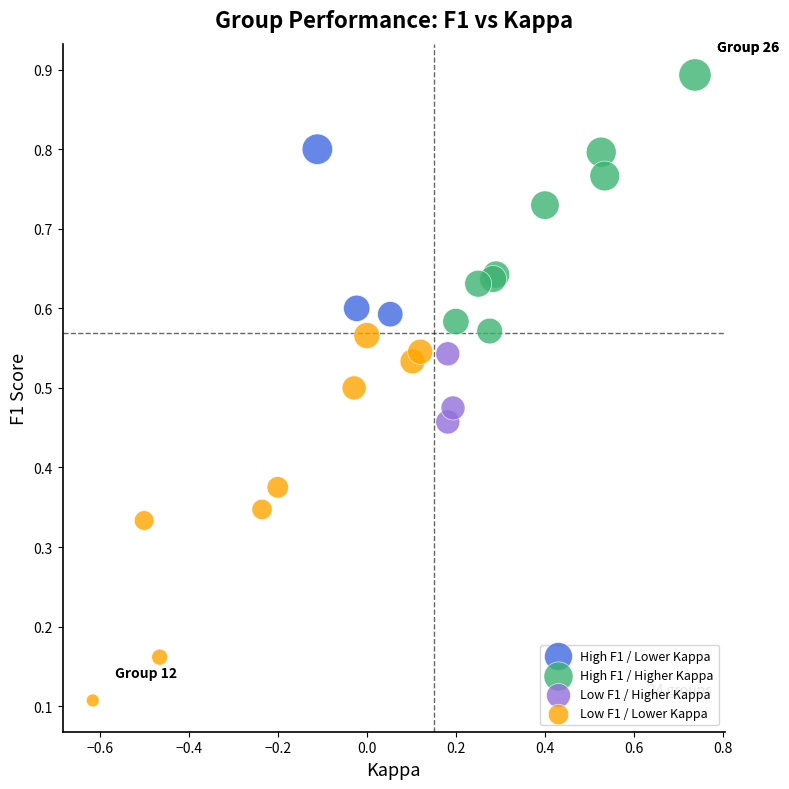

Which series contains the lowest Y value?

Low F1 / Lower Kappa